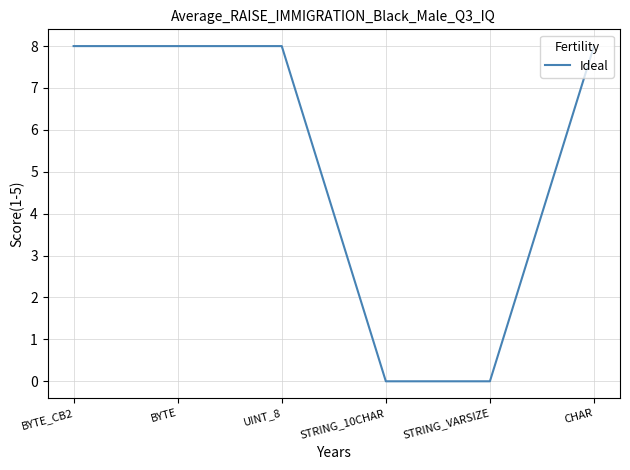

The value at BYTE is 4. True or false?

False